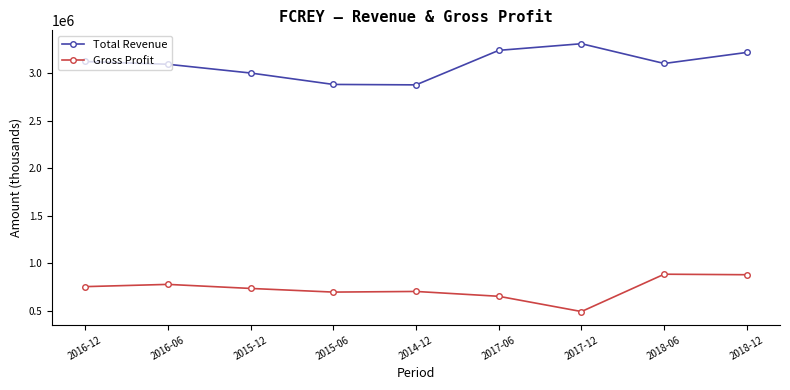

Does the chart have visible grid lines?

No